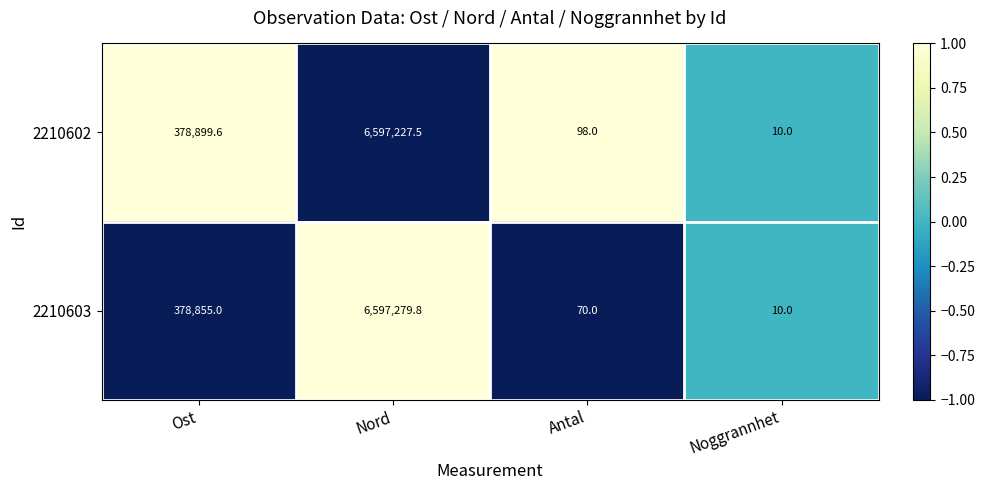

List the series in order of their peak value, lowest first.

2210602, 2210603